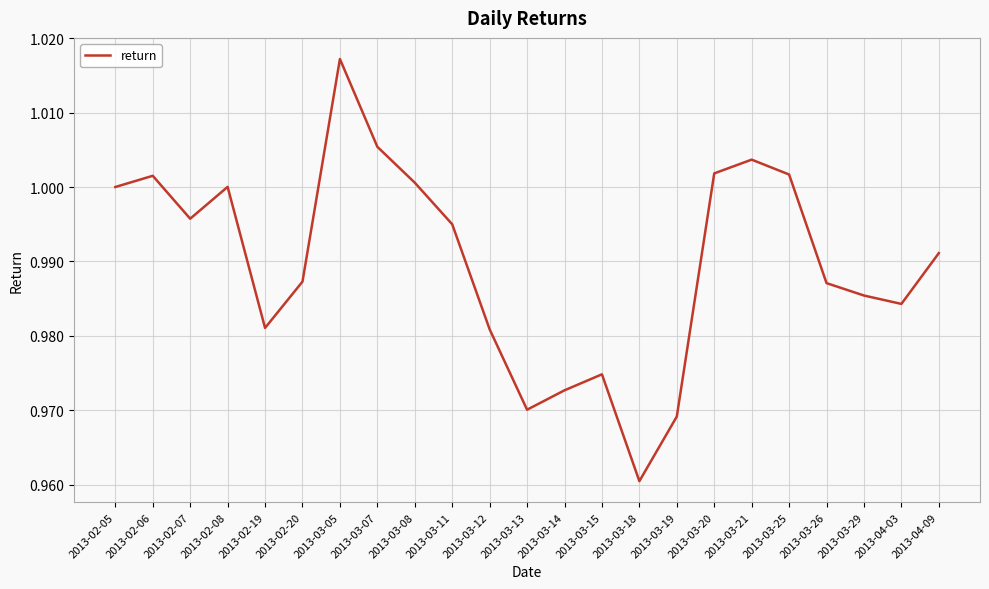

Where is the first local minimum?

2013-02-07